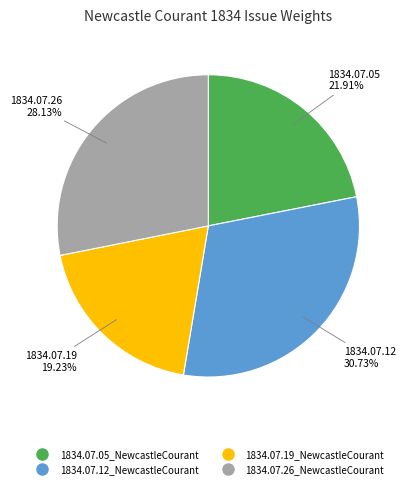

Which category has the biggest portion of the pie?

1834.07.12_NewcastleCourant